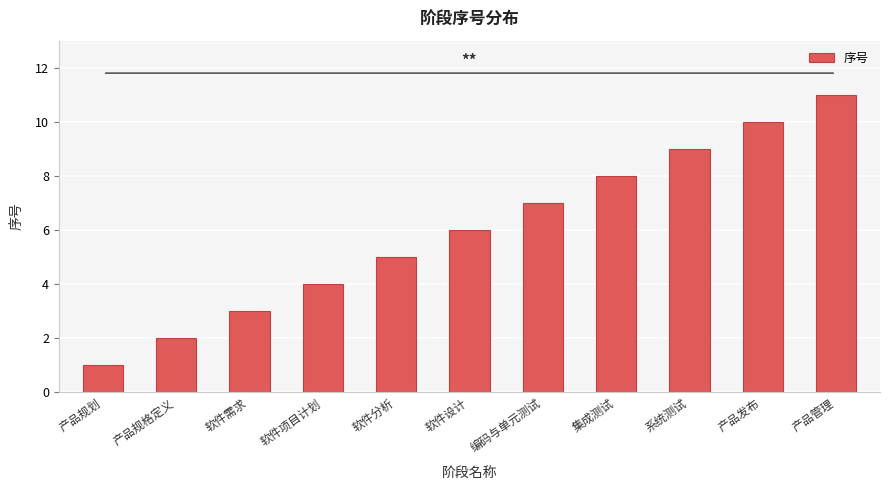

Does the chart contain any negative values?

No